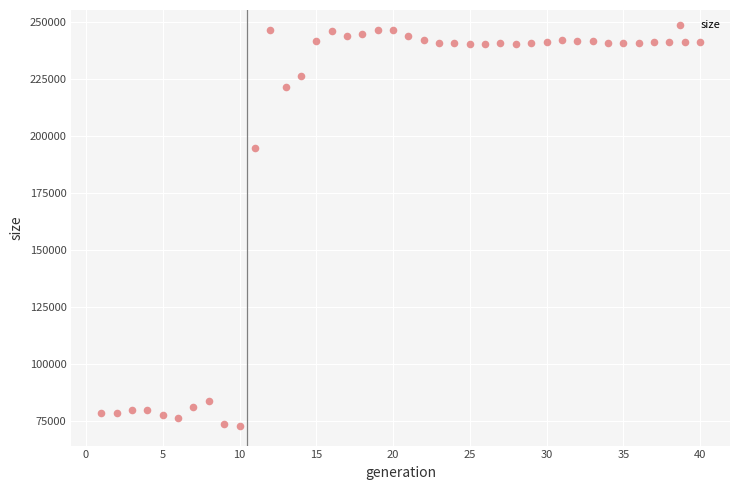

What Y value in the scatter plot is closest to 159704?

194916